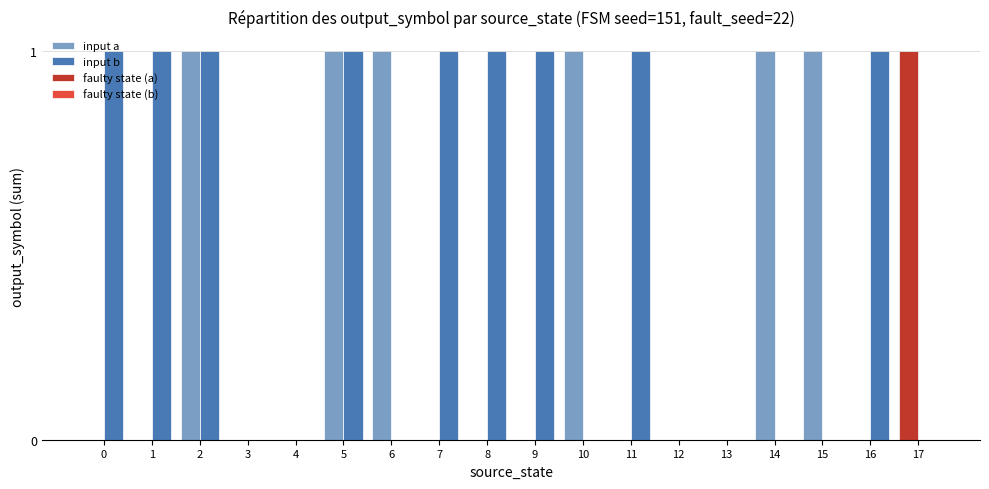

What is the highest value of the input b series?

1